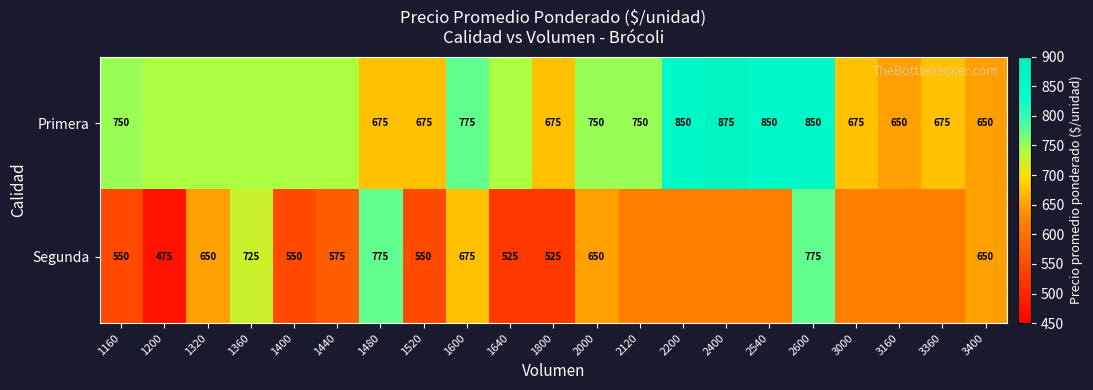

What is the total value across all series at 3160?

1267.9